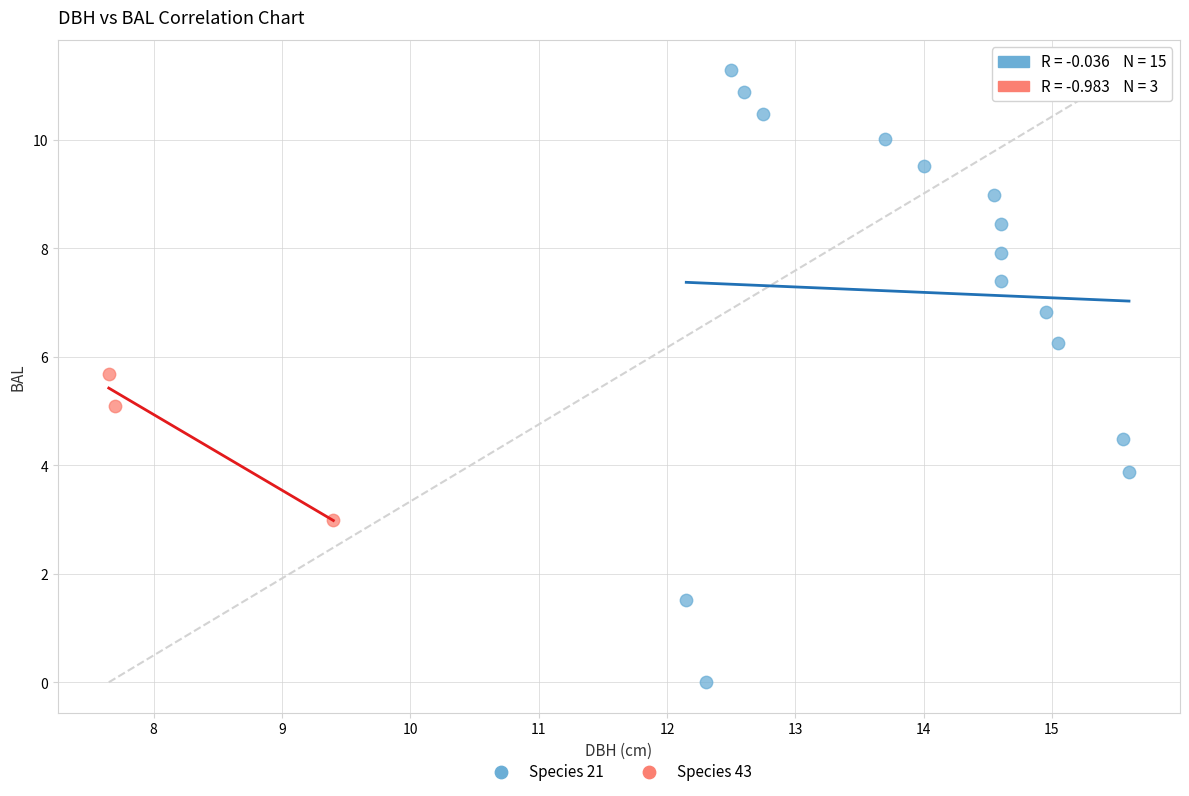

Which series reaches the maximum Y coordinate?

Species 21